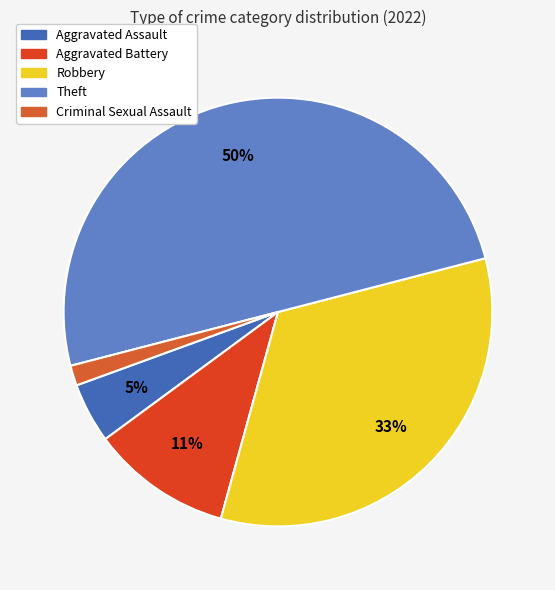

To the nearest percent, what percentage of the pie is Theft?

50%